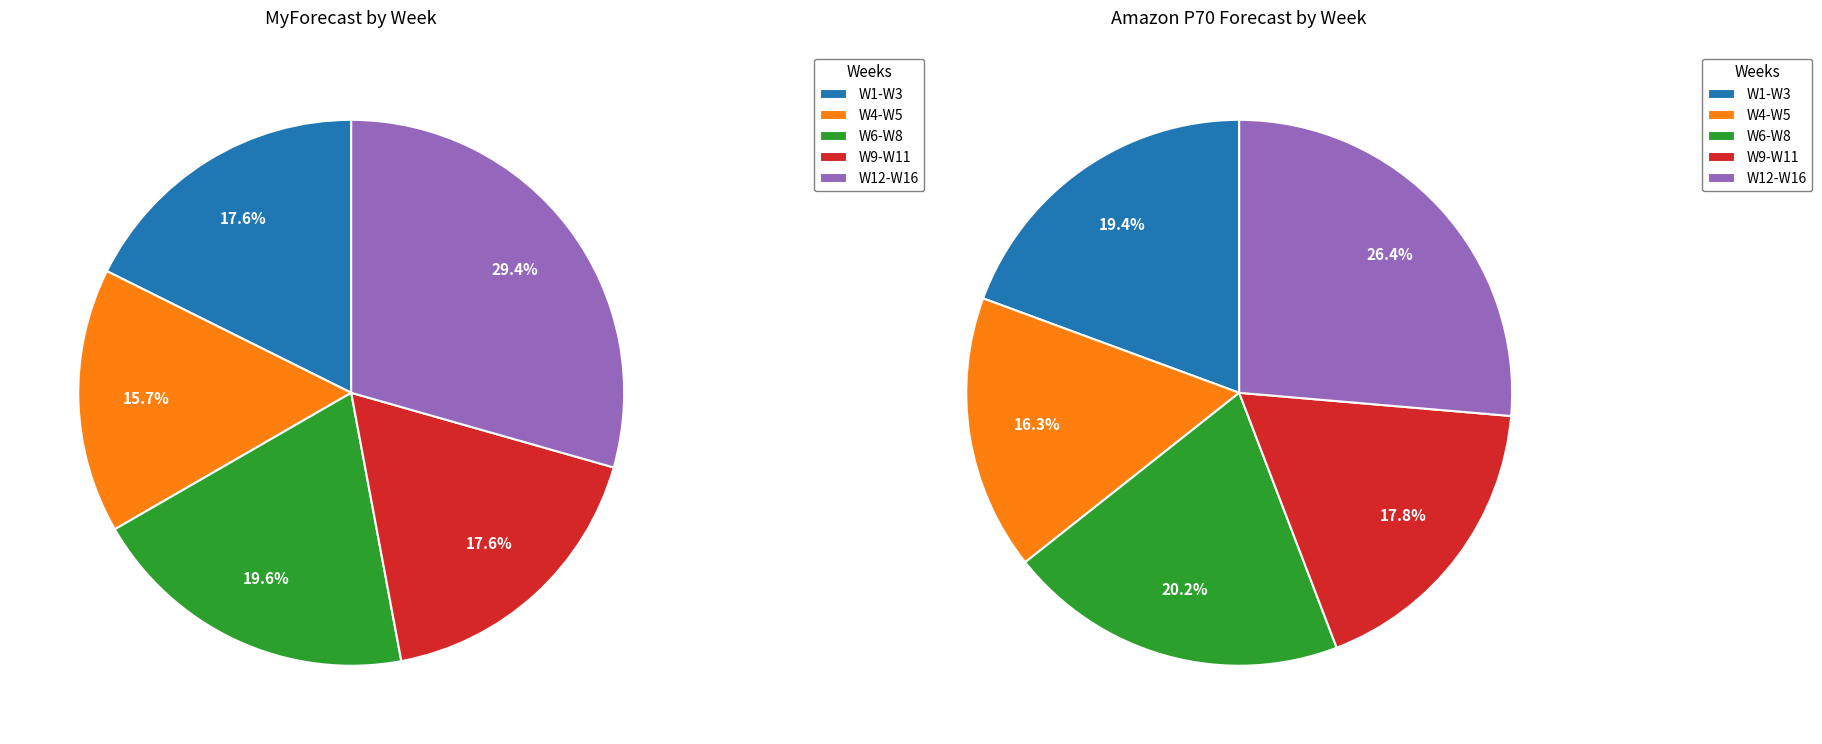

Is W13 the majority of the pie?

No